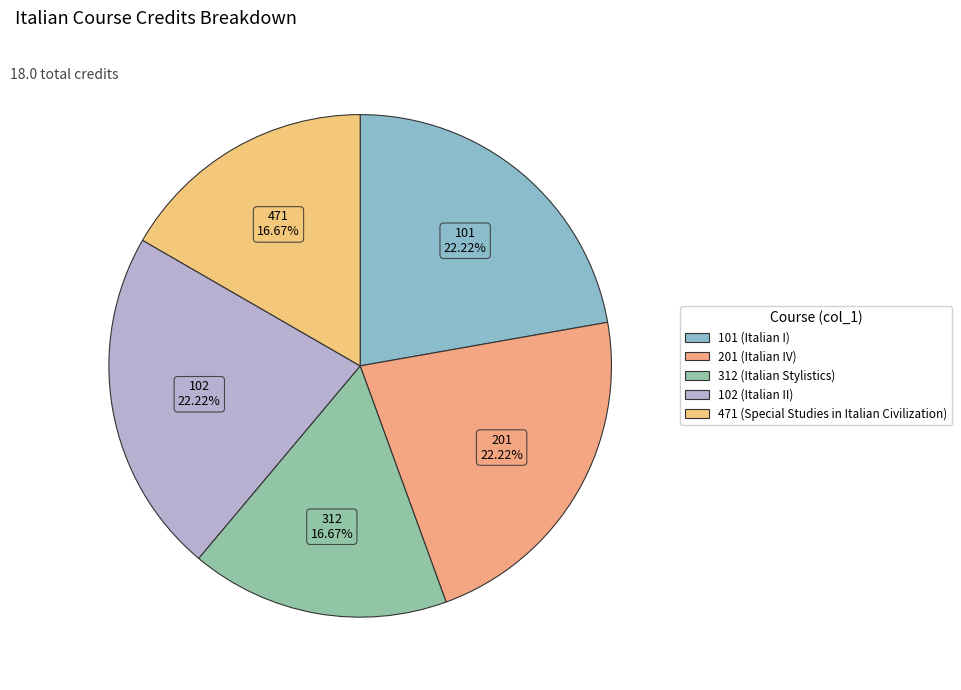

To the nearest percent, what is the combined percentage of 101 and 471?

39%